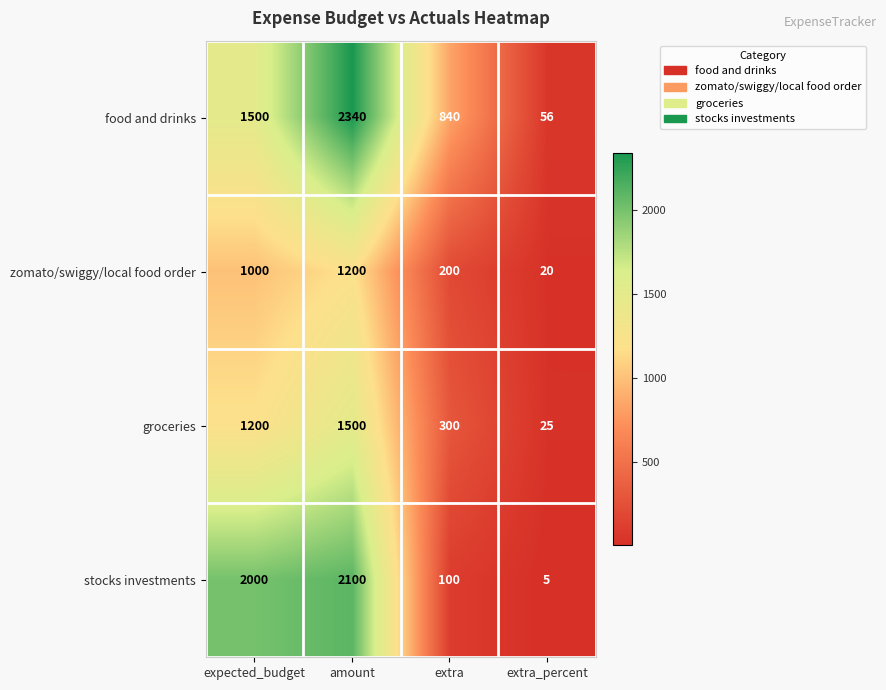

Which category has the lowest value across all series?

extra_percent